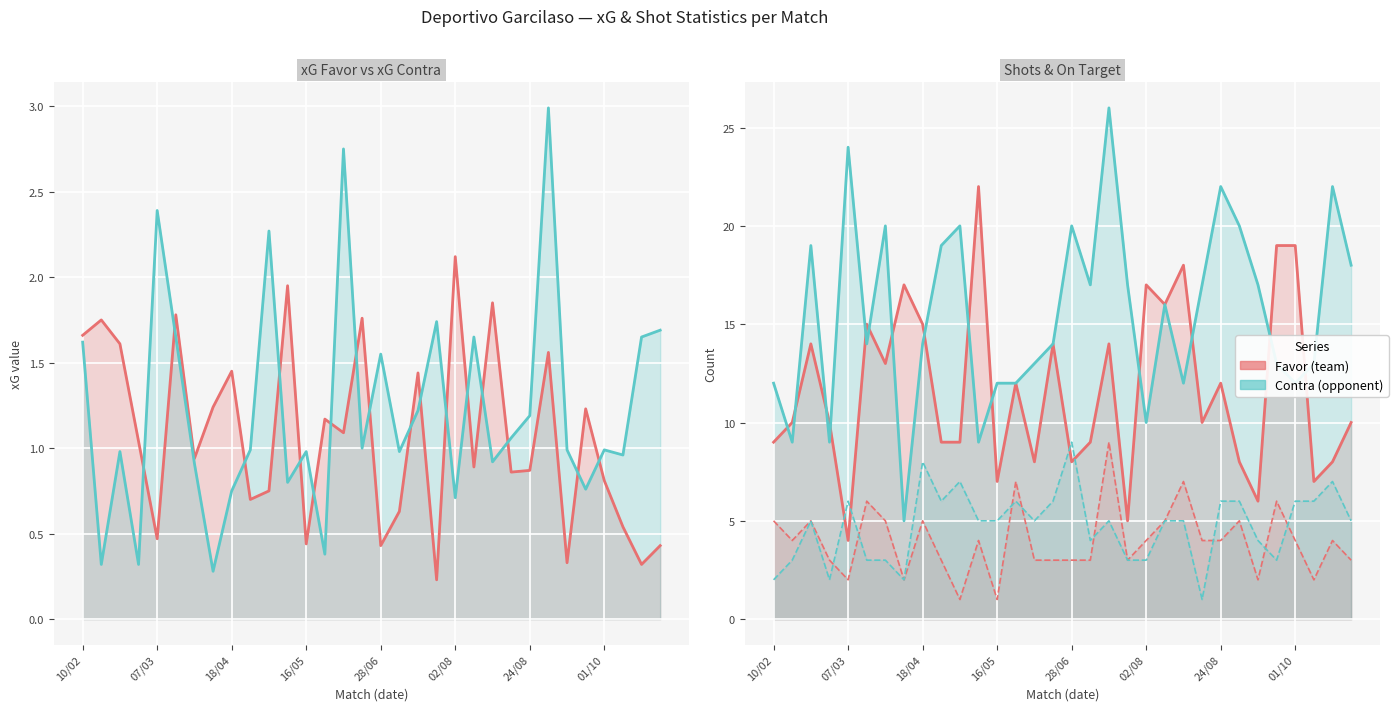

How many data points in A puerta Favor are less than 4?

14